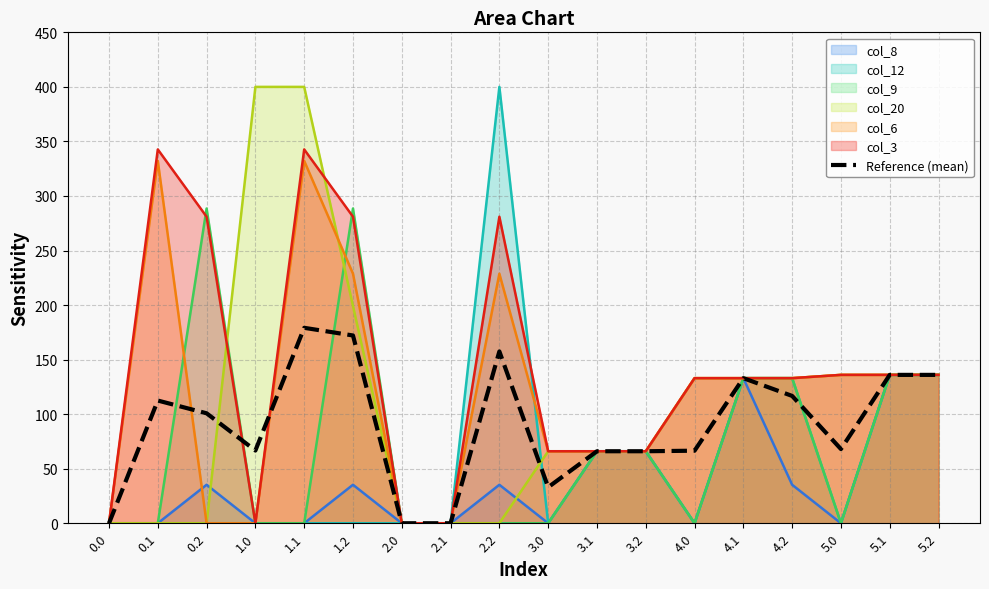

Rank the categories by value from lowest to highest.

0.0, 2.0, 2.1, 3.0, 3.1, 3.2, 4.0, 1.0, 5.0, 0.2, 0.1, 4.2, 4.1, 5.1, 5.2, 2.2, 1.2, 1.1